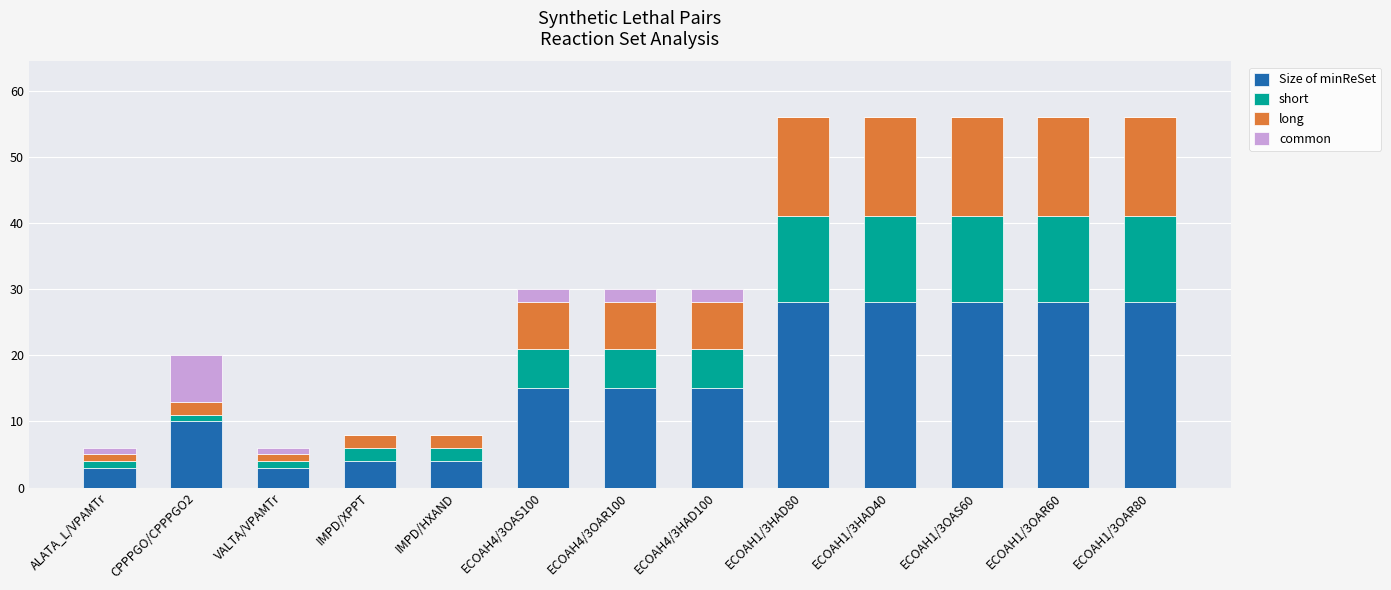

How many categories are shown in the chart?

13